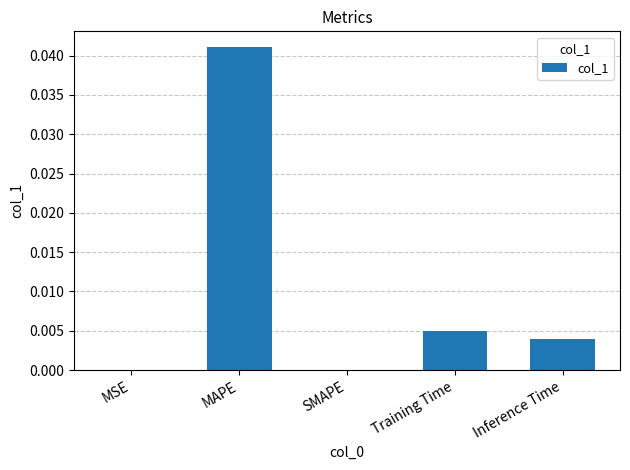

What is the sum of all values?

0.1